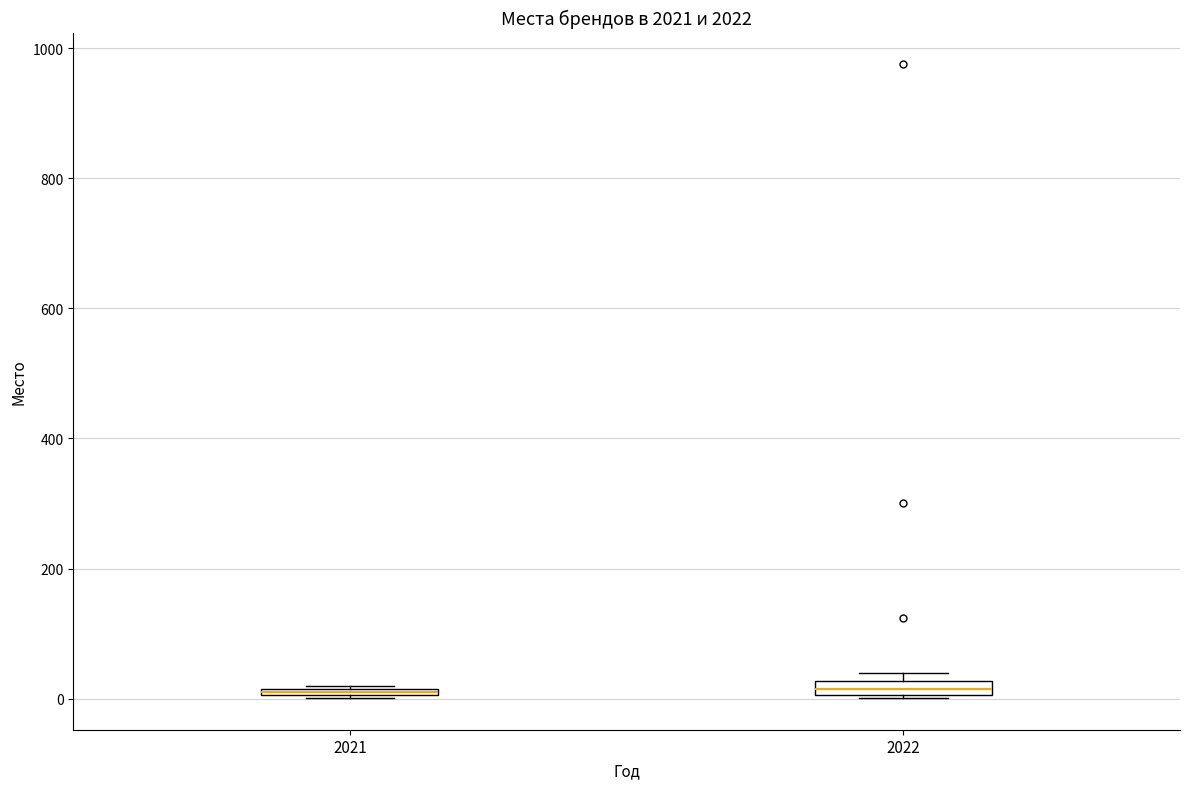

Where is the lower edge of the box at x = 2022 on the y-axis? The values are not printed on the chart, so give them approximately, as read against the axis.

0